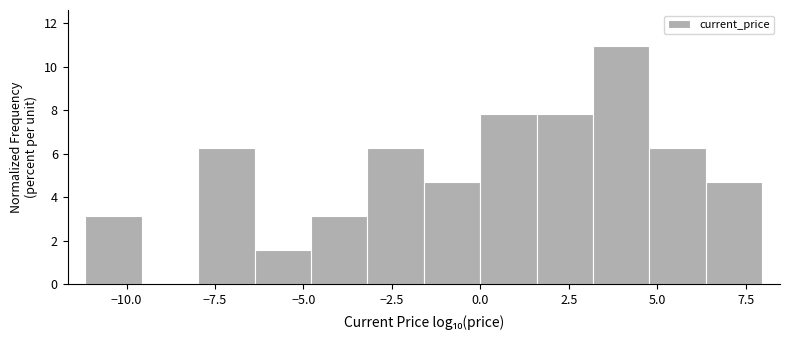

Read against the x-axis, roughly where is the centre of the tallest bar?

4.0